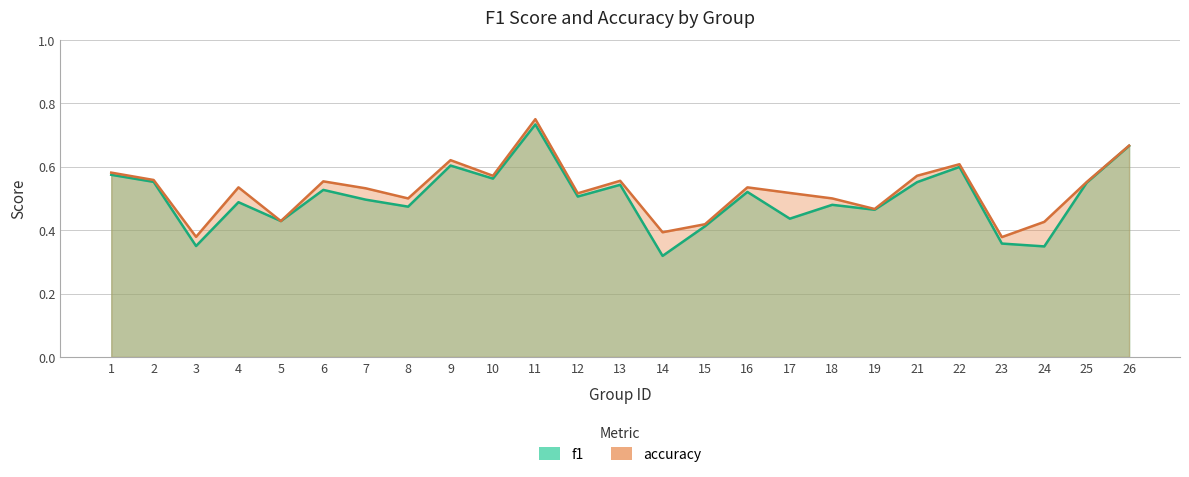

True or false: accuracy and f1 intersect in this chart.

False